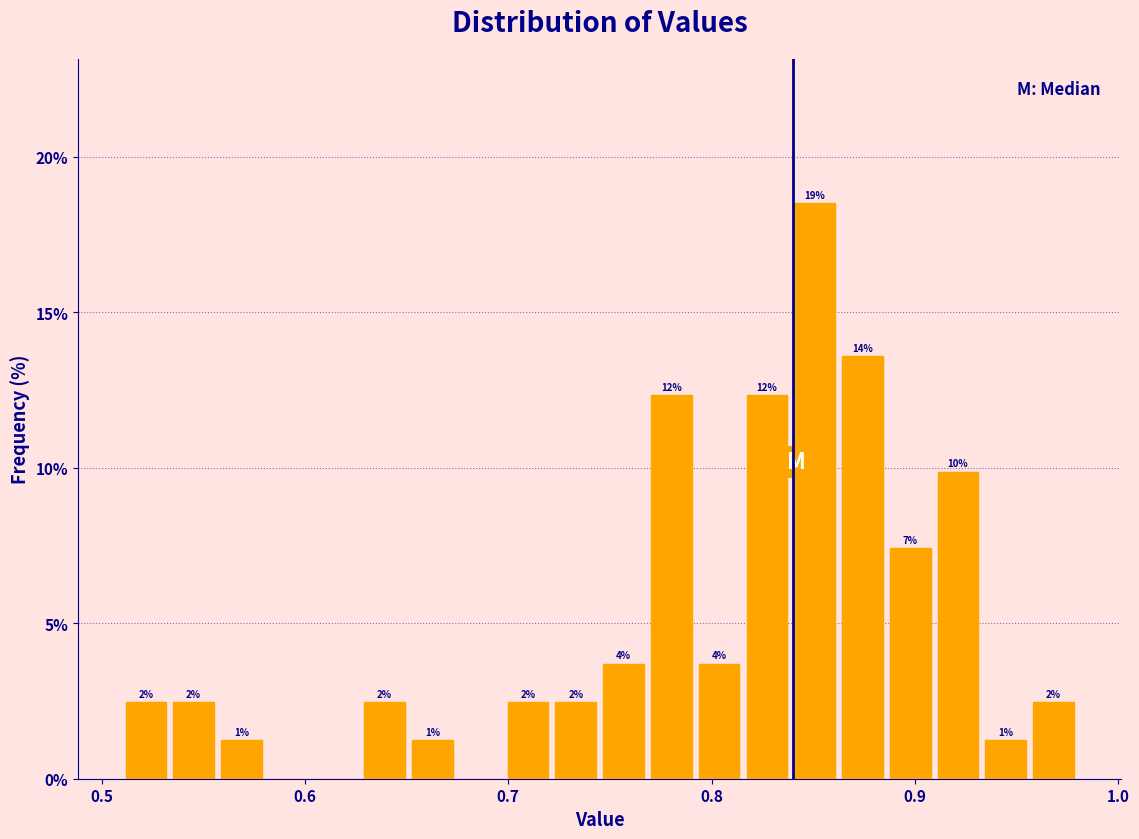

Around what value on the x-axis is the tallest bar? Give the approximate position of its centre, as read against the axis.

0.85